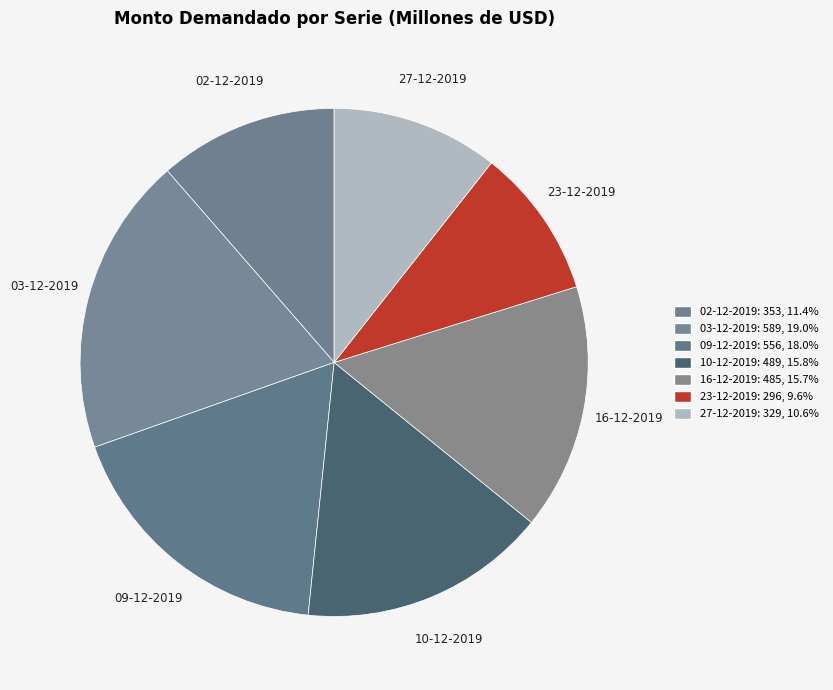

Is it true that 10-12-2019 is 26% of the pie?

False